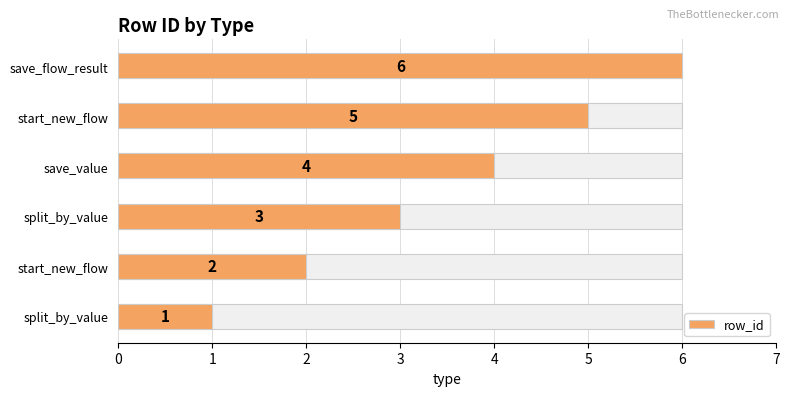

What is the change in value from save_value to save_flow_result?

+2